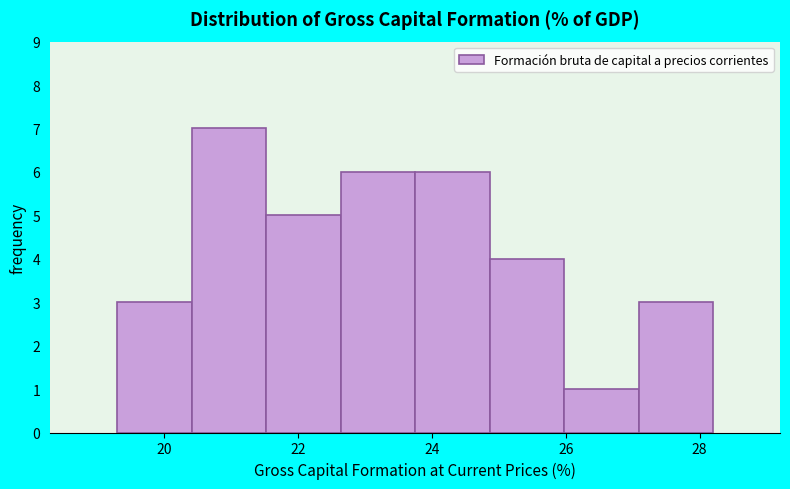

Reading left to right, list every bar in this chart as the range it spans on the x-axis followed by its height. Neither the bar edges nor the heights are printed on the chart, so give them approximately, as read against the axes.

19.4 to 20.4: 3
20.4 to 21.6: 7
21.6 to 22.6: 5
22.6 to 23.8: 6
23.8 to 24.8: 6
24.8 to 26.0: 4
26.0 to 27.0: 1
27.0 to 28.2: 3